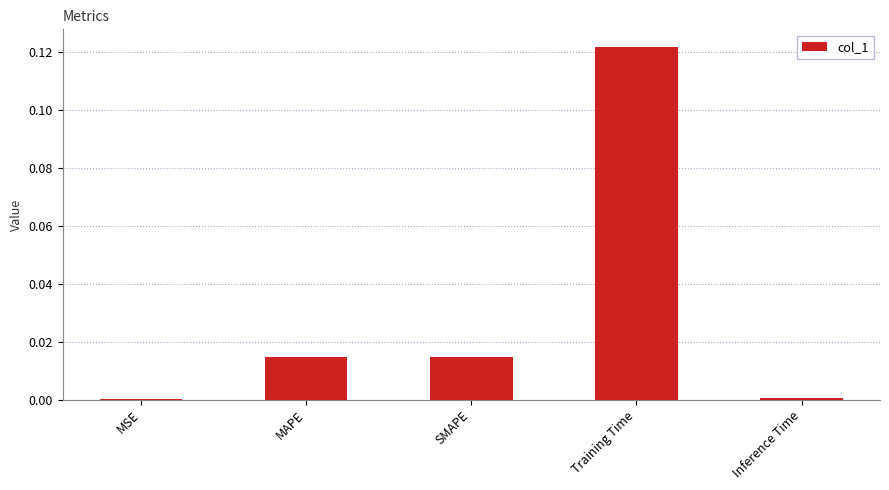

Which has a higher value, MSE or Training Time?

Training Time